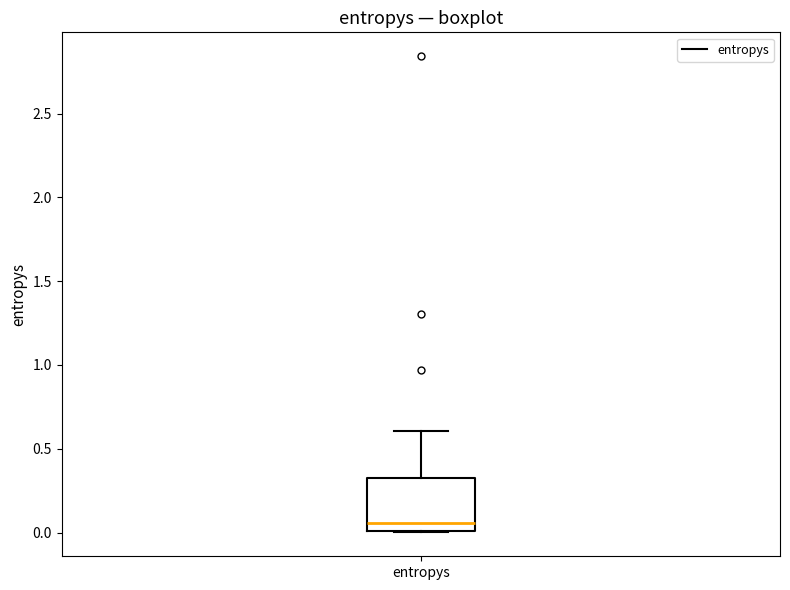

Where is the upper edge of the box for entropys on the y-axis? The values are not printed on the chart, so give them approximately, as read against the axis.

0.35